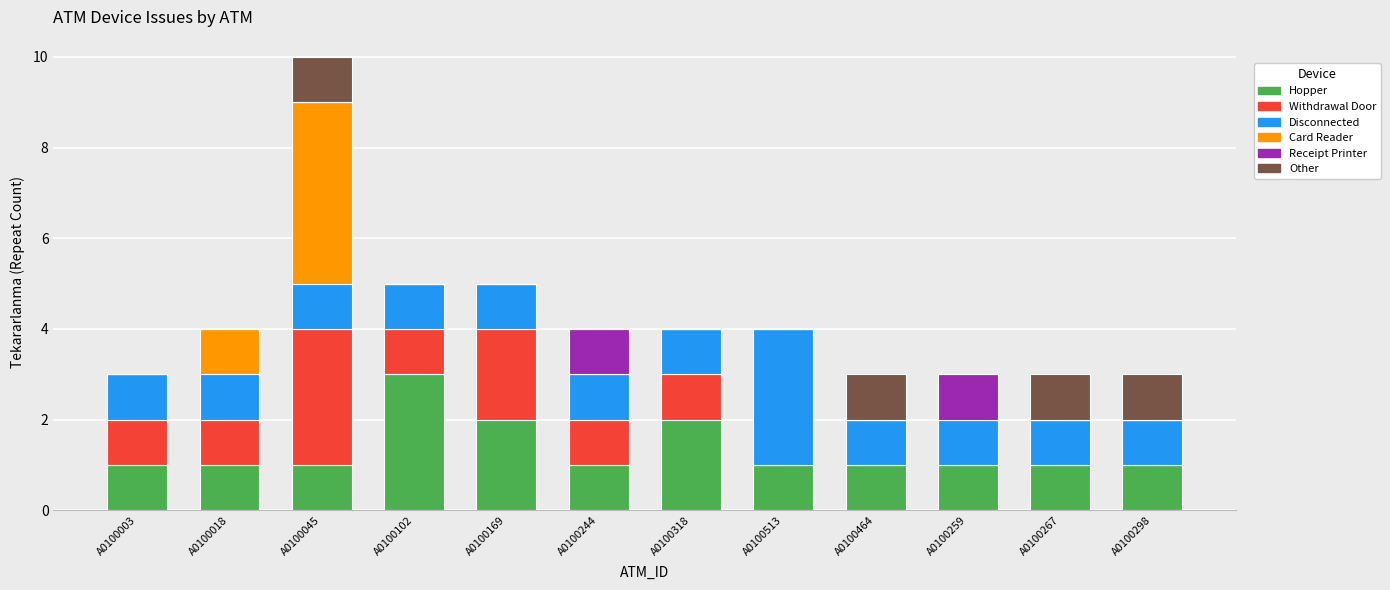

At which category is the sum across all series the highest?

A0100045